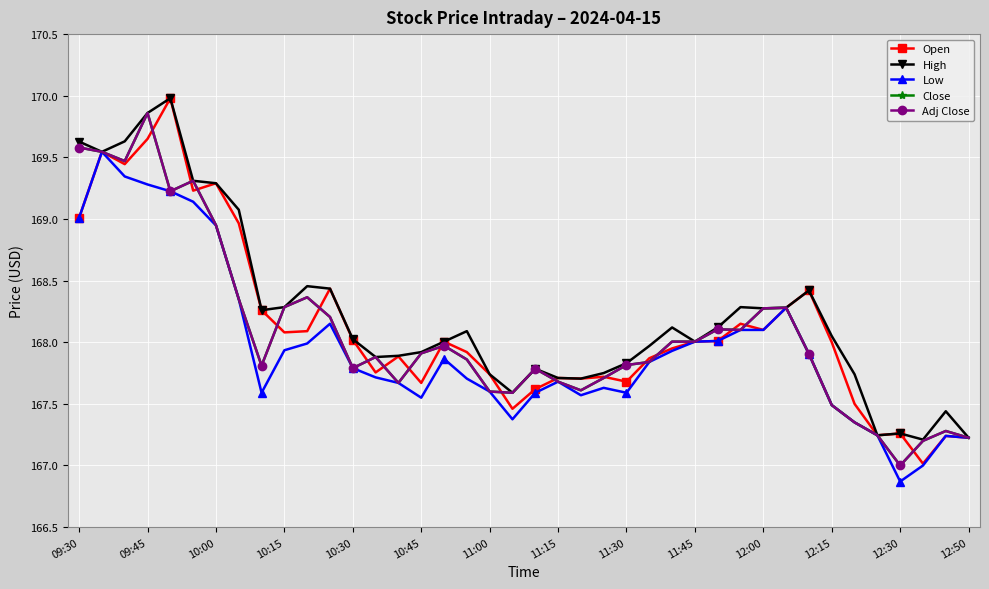

Is this an area chart (filled region under the line)?

No